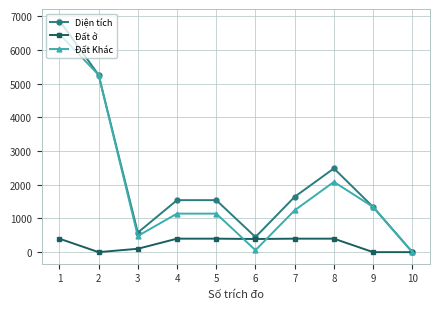

What is the difference between the highest and lowest values at 8?

2084.5